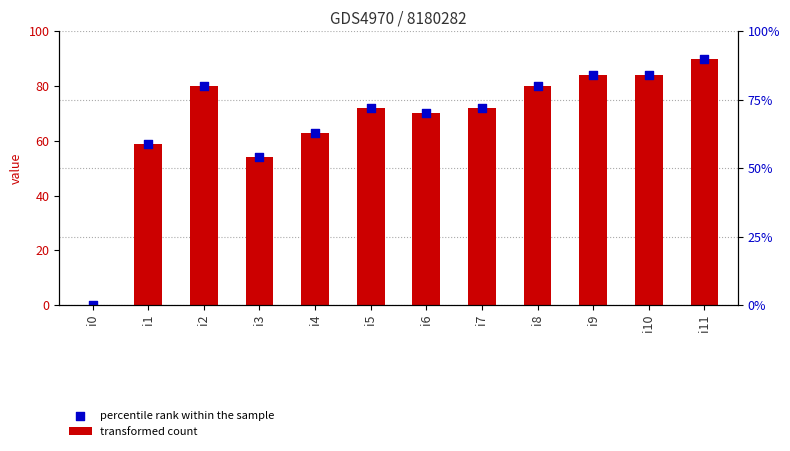

Which series has the largest Y range (max minus min)?

transformed count